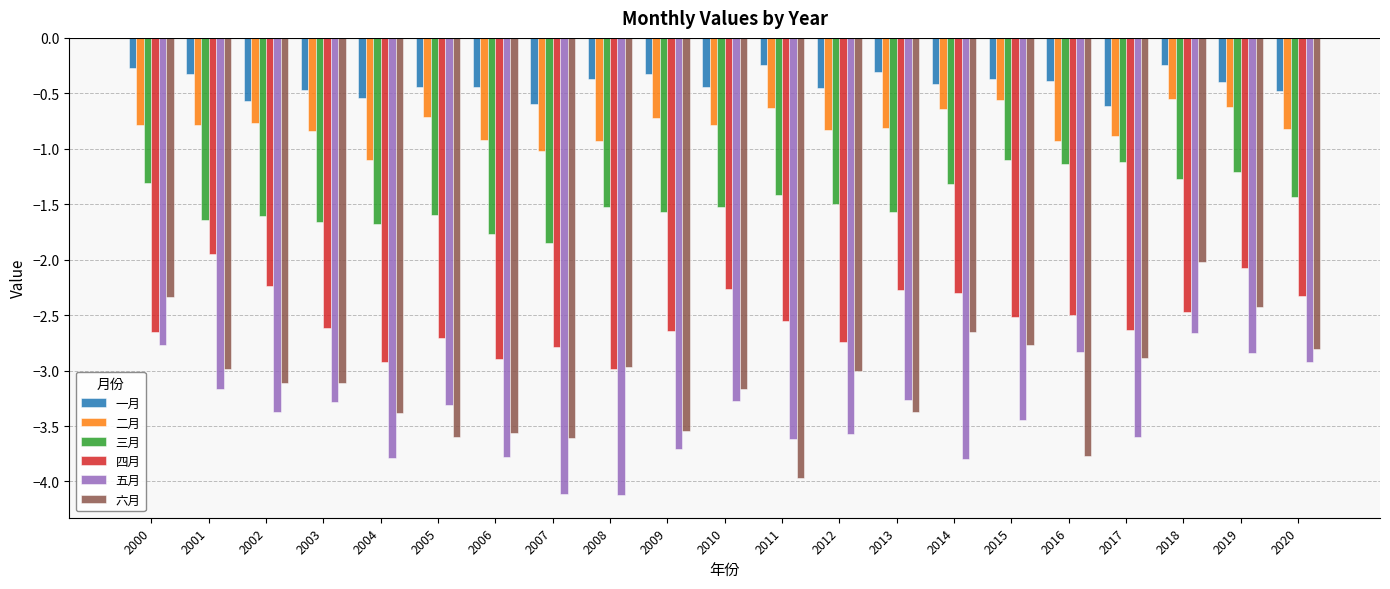

What is the difference between the maximum and minimum values in the 二月 series?

0.5